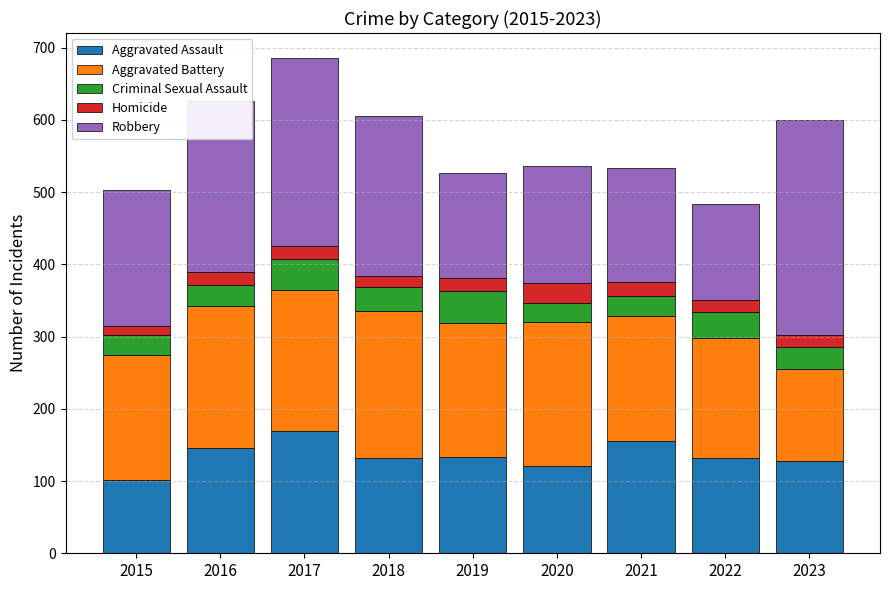

What is the difference between the maximum and minimum values in the Aggravated Assault series?

68